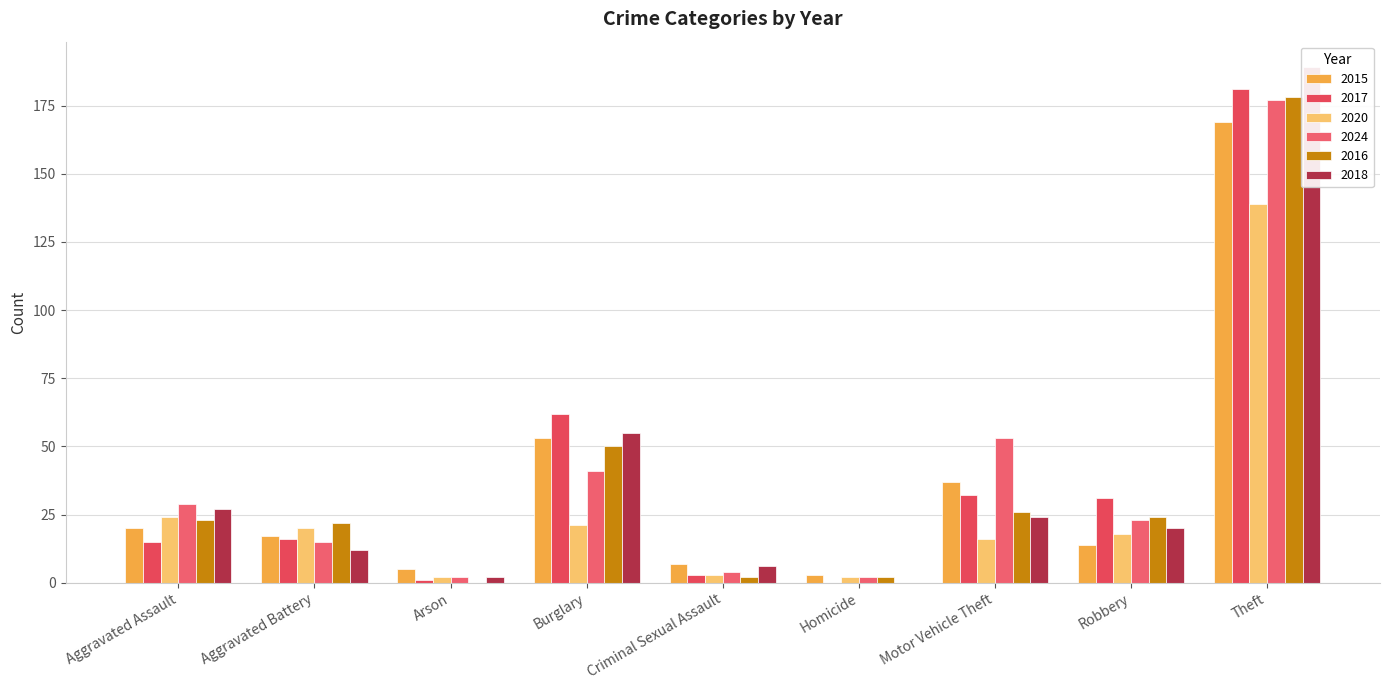

Reading left to right, extract all data points from this chart.

2015: 20	17	5	53	7	3	37	14	169
2017: 15	16	1	62	3	0	32	31	181
2020: 24	20	2	21	3	2	16	18	139
2024: 29	15	2	41	4	2	53	23	177
2016: 23	22	0	50	2	2	26	24	178
2018: 27	12	2	55	6	0	24	20	189